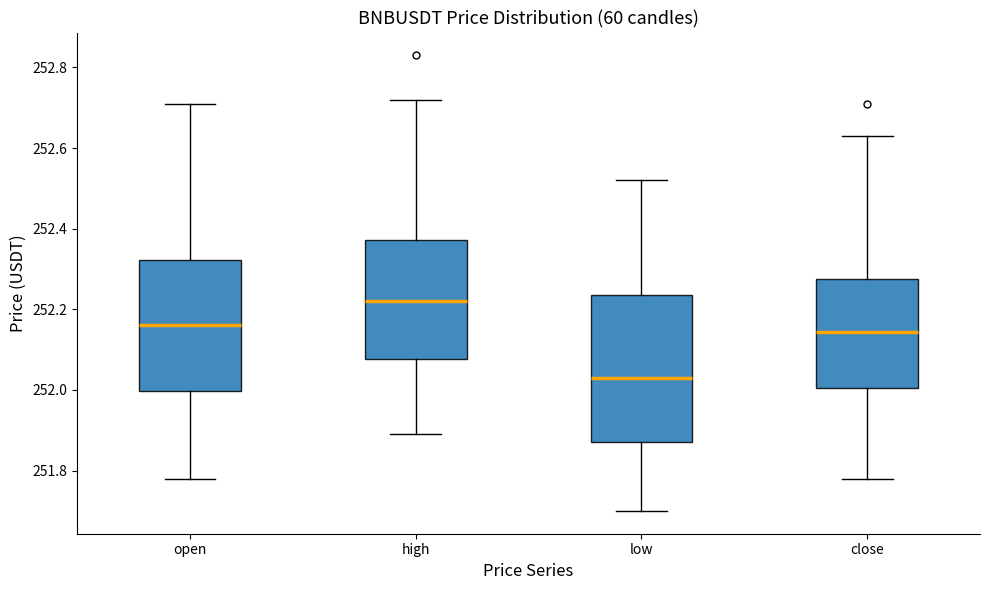

Reading left to right, read every box against the y-axis: the position of its median line, the range the box covers, and the ends of its whiskers. The values are not printed on the chart, so give them approximately, as read against the axis.

open: median 252.16, box 252.00 to 252.32, whiskers 251.78 to 252.72
high: median 252.22, box 252.08 to 252.38, whiskers 251.90 to 252.72
low: median 252.04, box 251.88 to 252.24, whiskers 251.70 to 252.52
close: median 252.14, box 252.00 to 252.28, whiskers 251.78 to 252.64